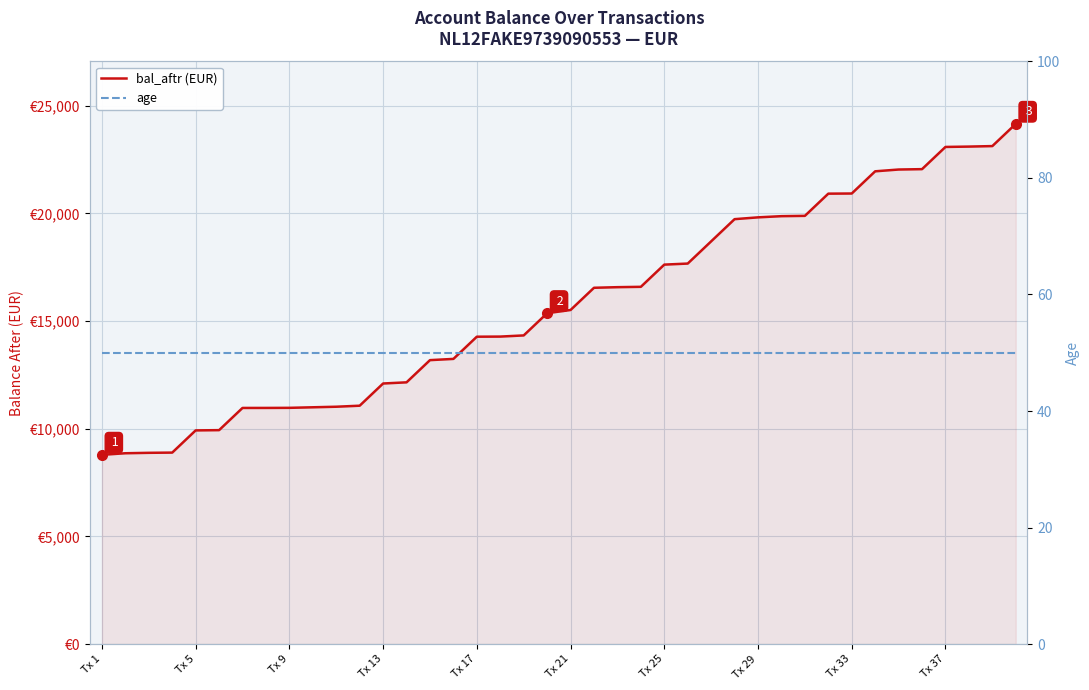

What is the minimum value shown in the chart?

50.0